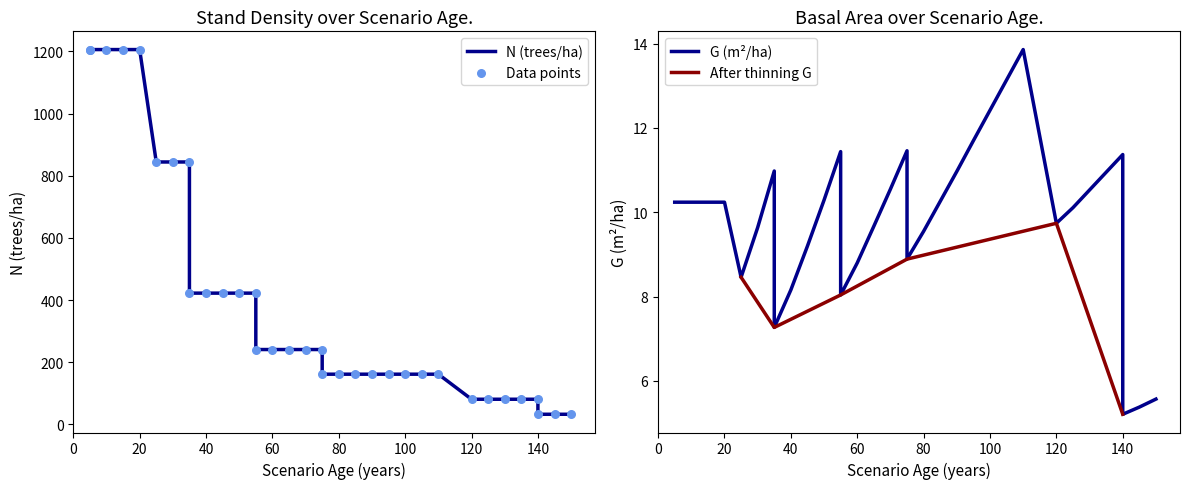

At which category is the sum across all series the highest?

5